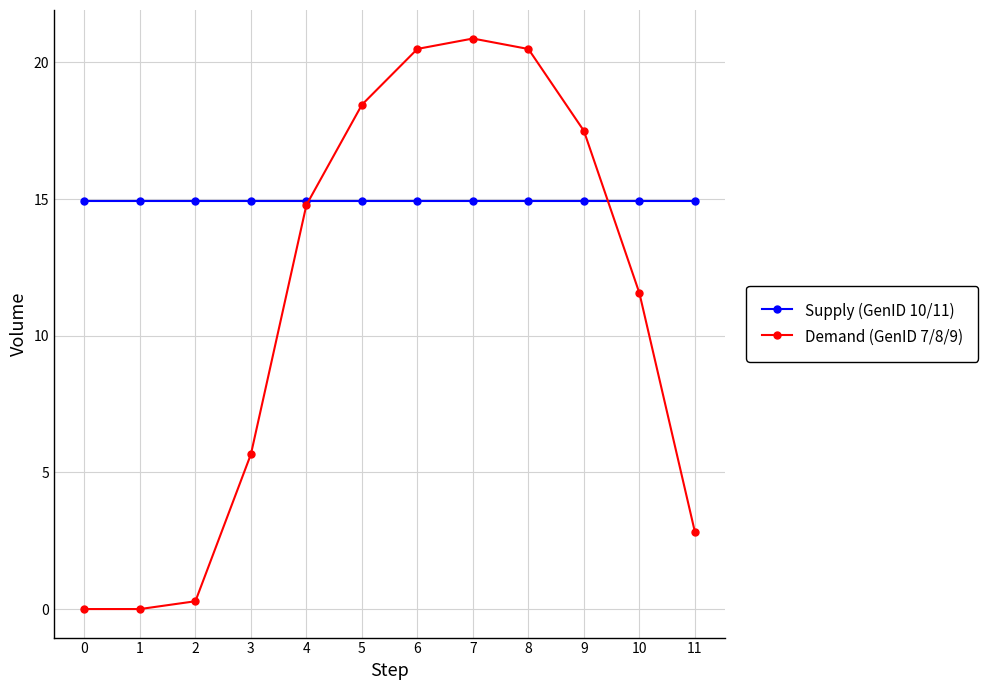

What is the sum of all Supply (GenID 10/11) values?

179.0